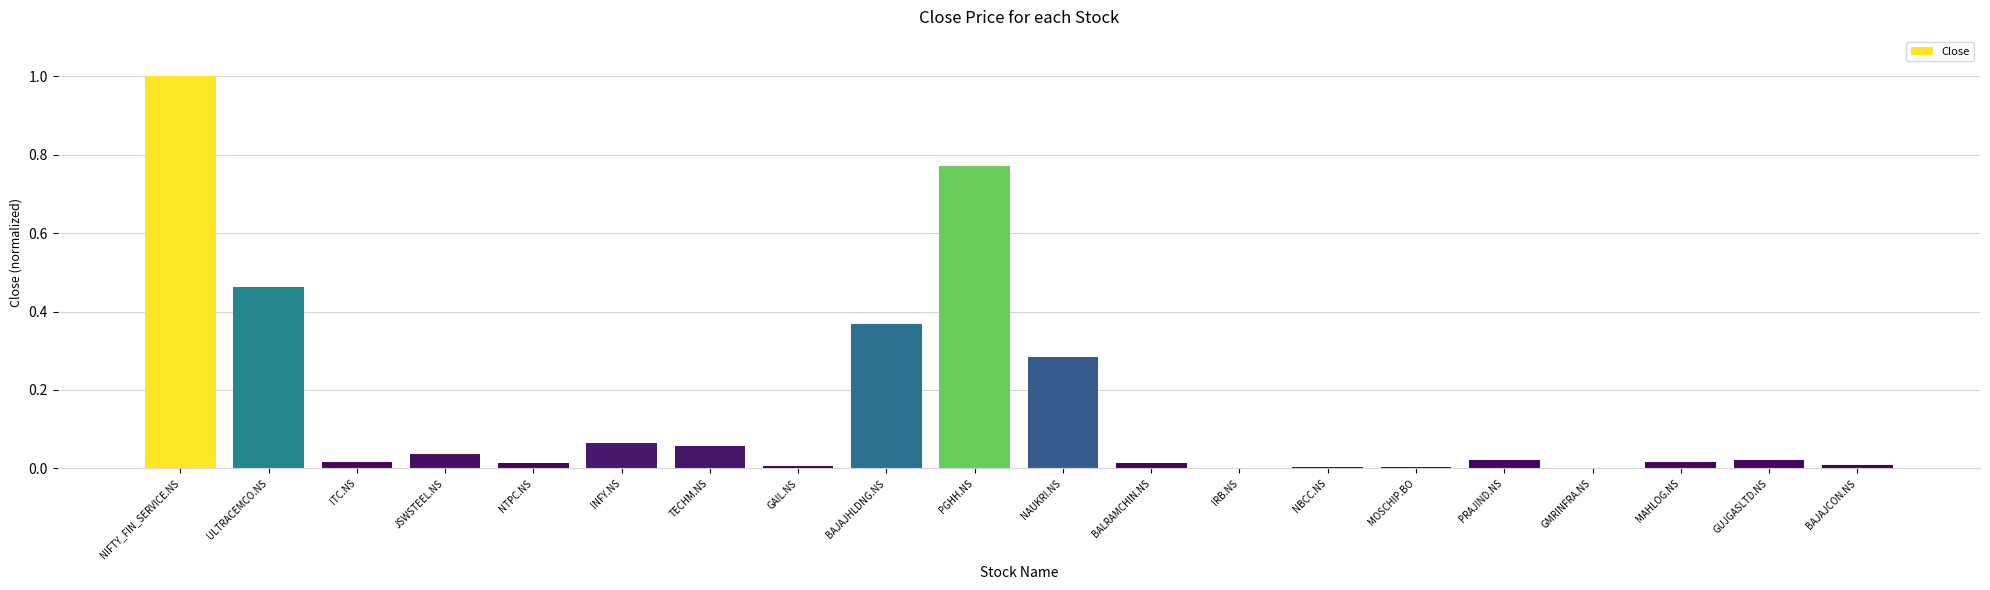

The chart shows a value of 0.0 at BALRAMCHIN.NS. True or false?

True